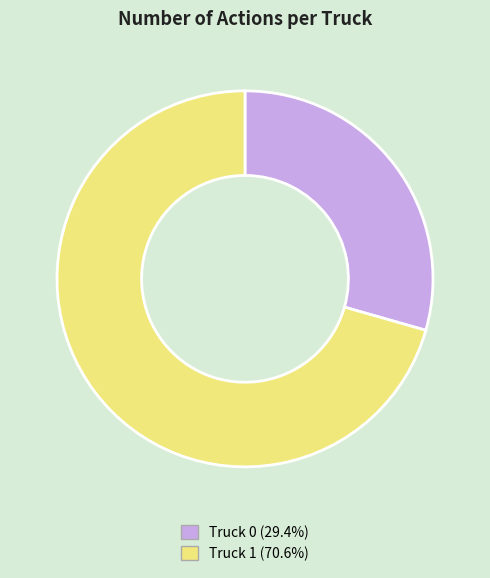

Between Truck 0 and Truck 1, which is larger?

Truck 1